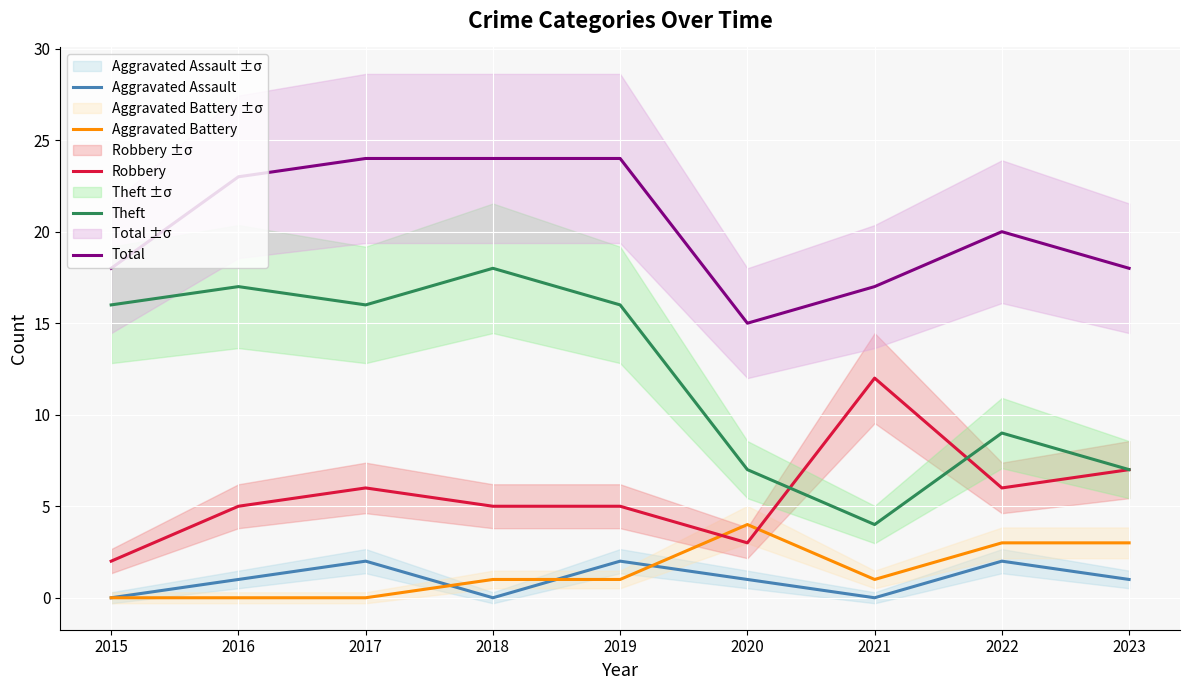

Between 2016 and 2018, which is larger?

2016